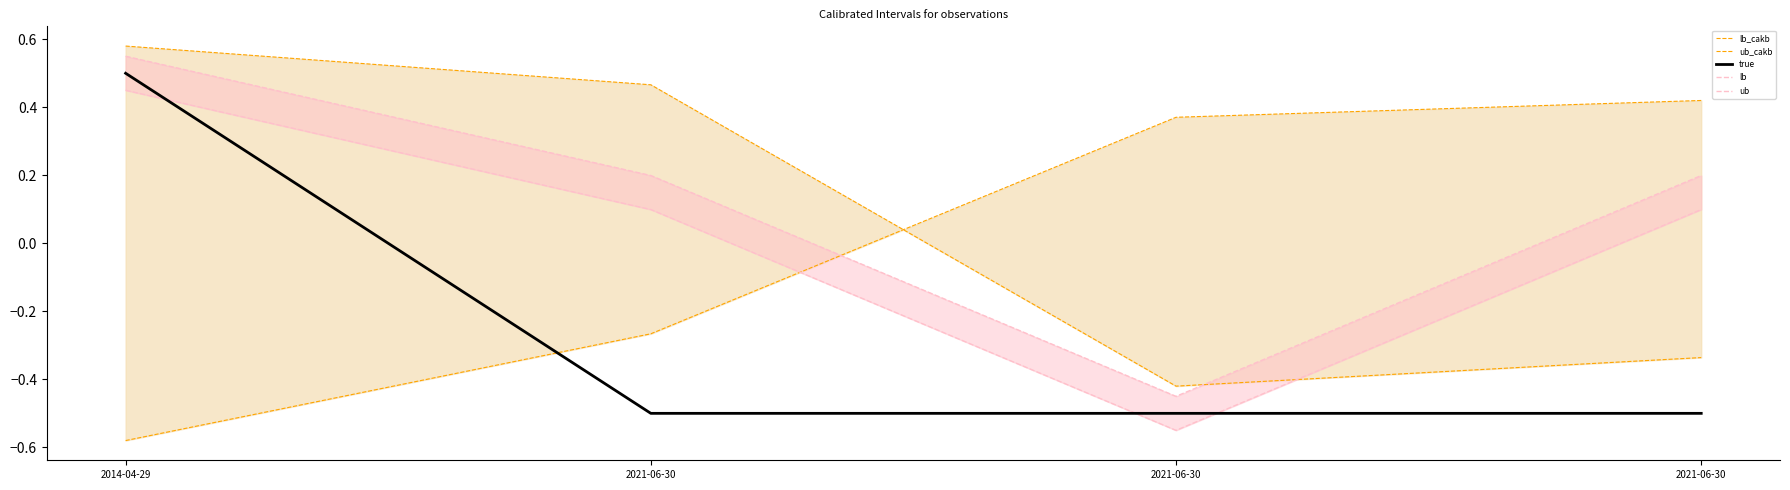

What are all the series names shown in the legend?

lb_cakb, ub_cakb, lb, ub, true